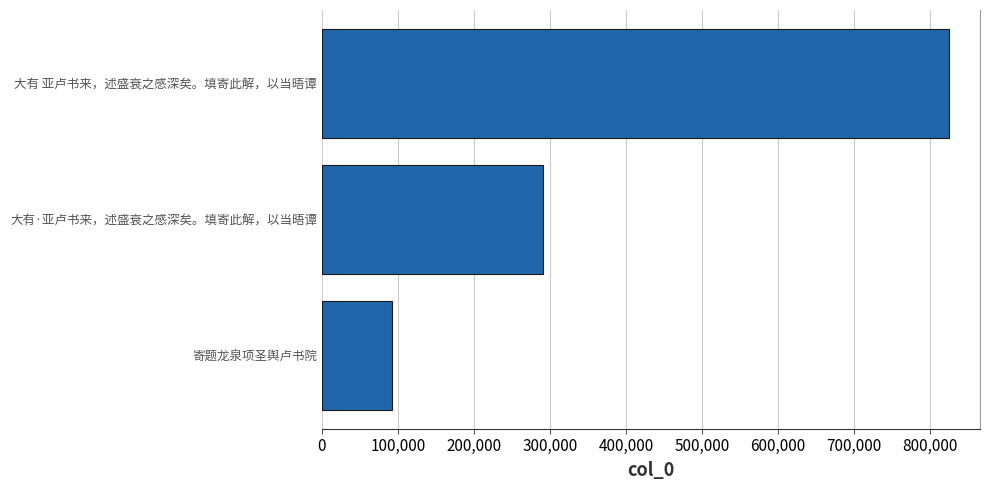

How many bars are there in total?

3